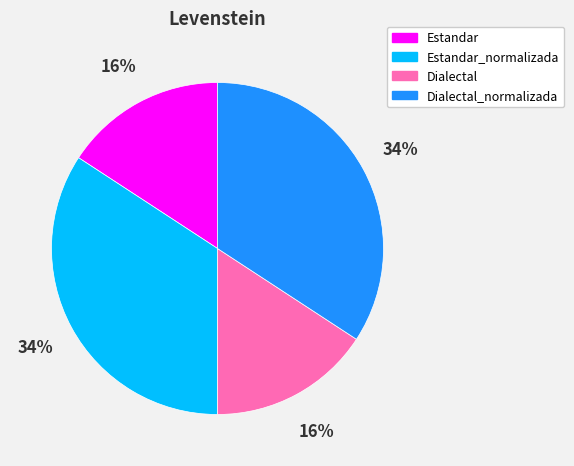

To the nearest percent, what is the difference between the largest and smallest slice percentages?

18%